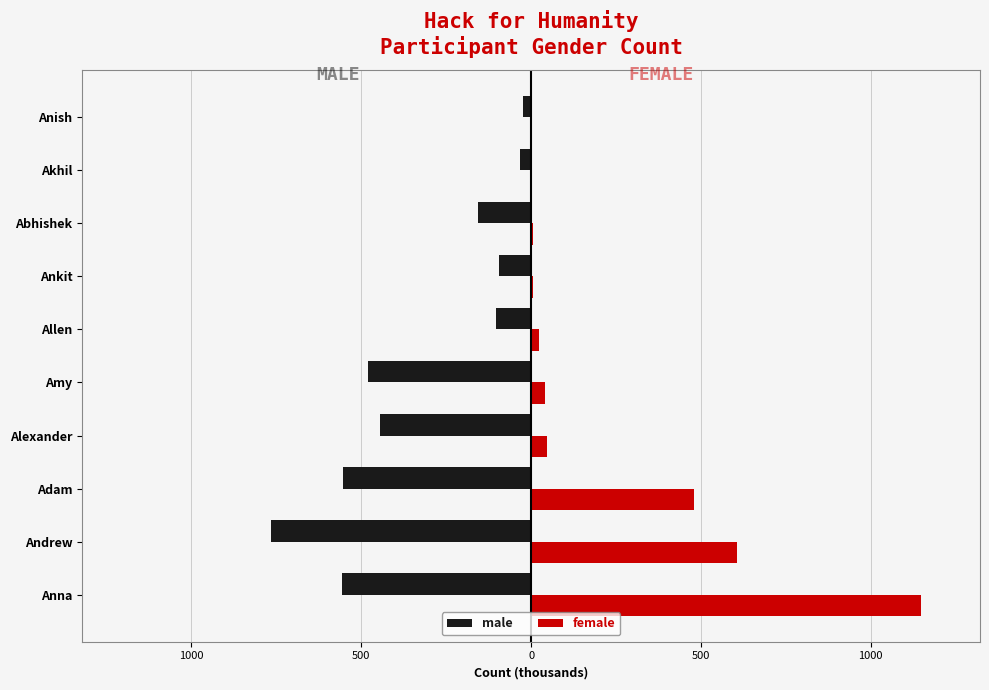

What are all the series names shown in the legend?

male, female